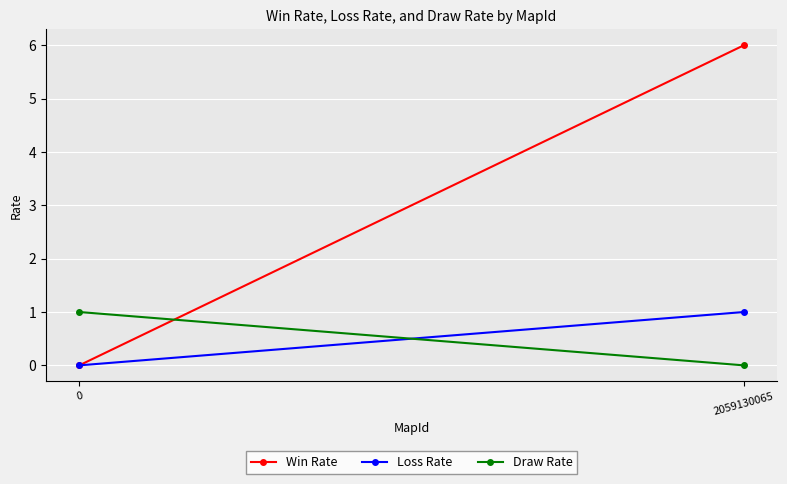

What are all the series names shown in the legend?

Win Rate, Loss Rate, Draw Rate